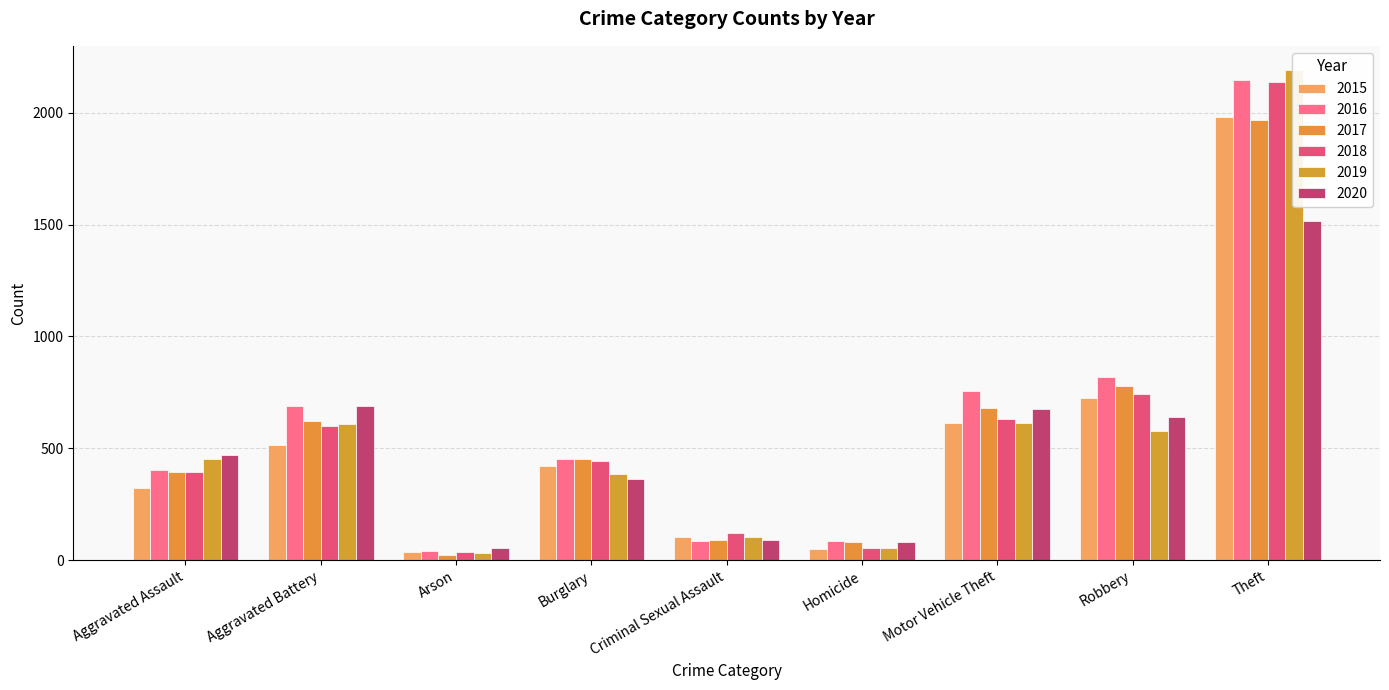

Which has a higher value, Robbery or Aggravated Assault?

Robbery